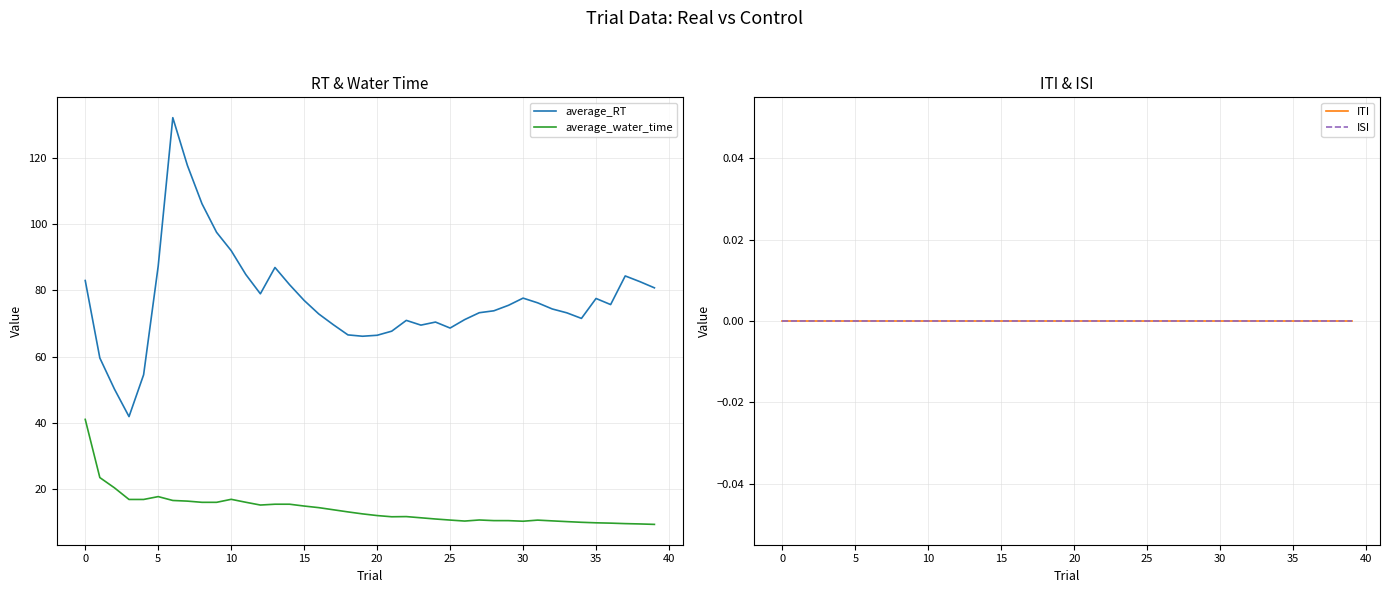

What is the label of the 13th point from the right?

27